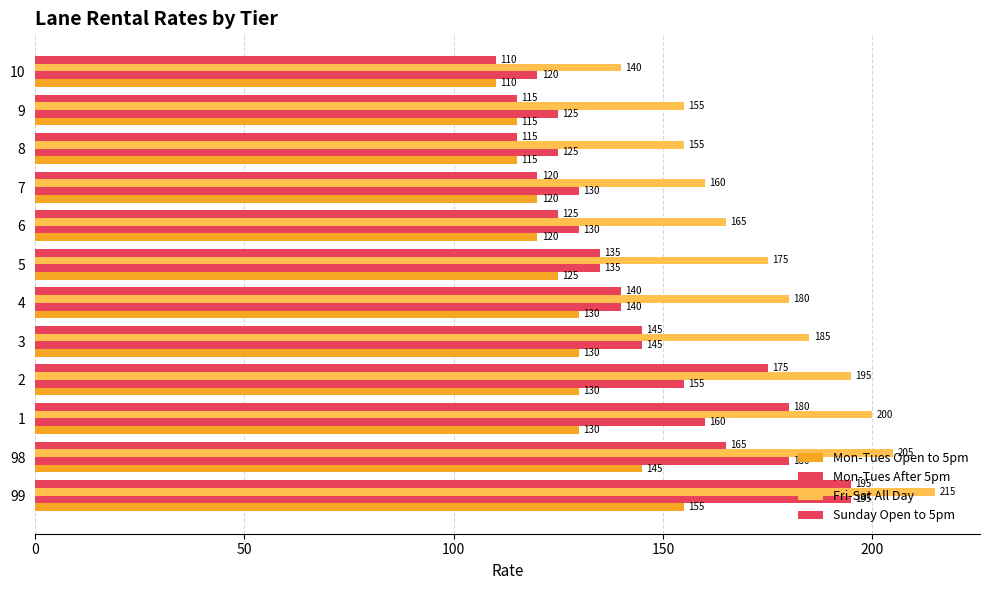

How many values in the Mon-Tues After 5pm series are below 140?

6